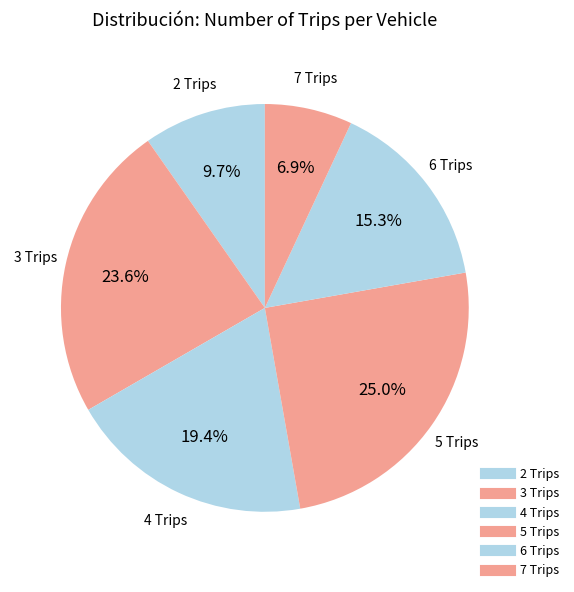

How many slices are in this pie chart?

6